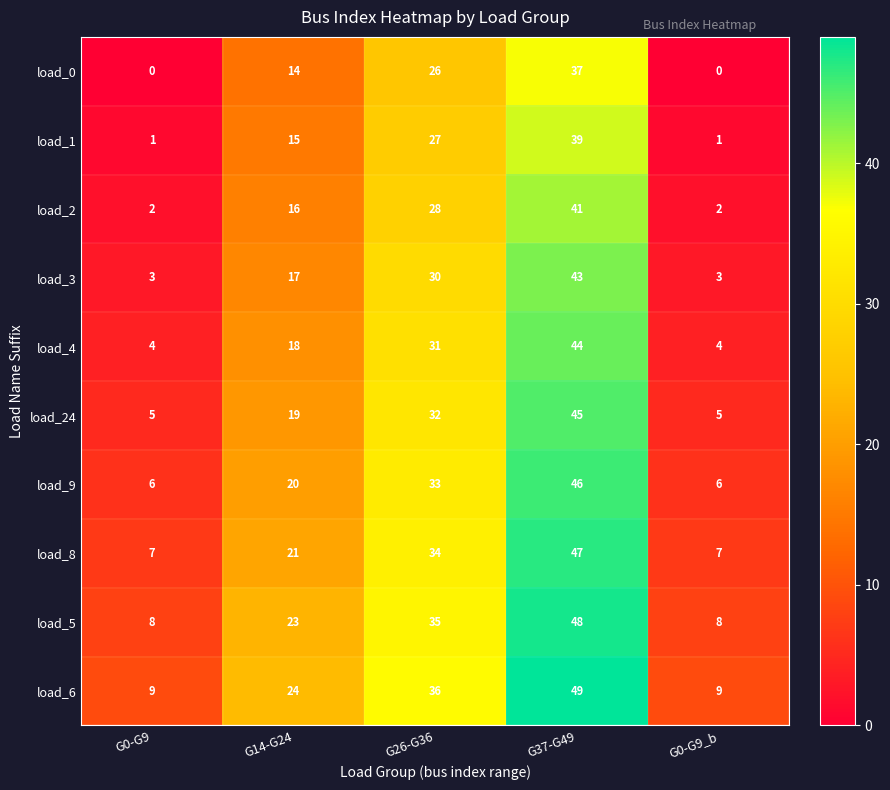

Count the number of data series in this chart.

10